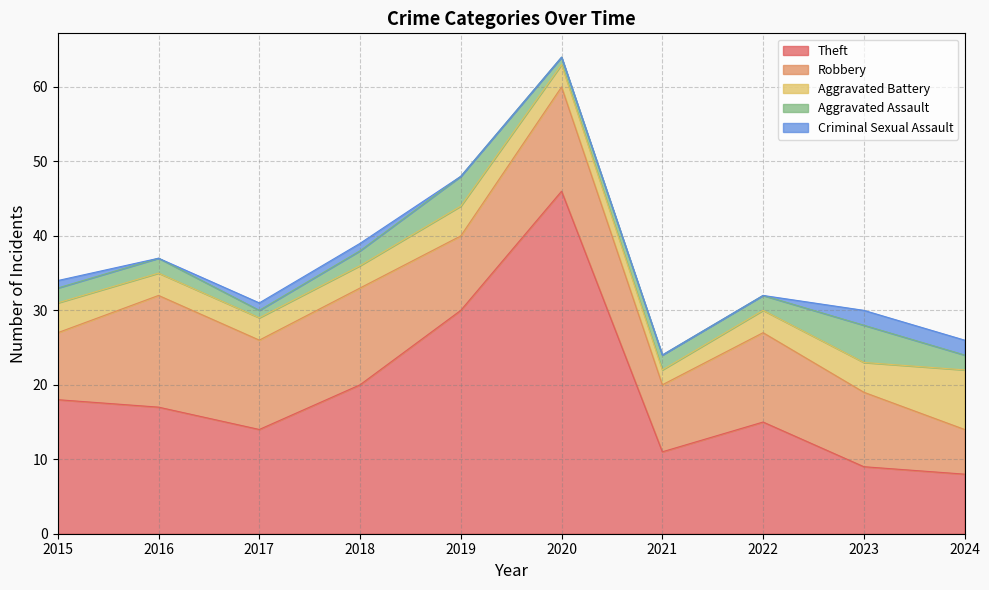

Where is the first local maximum for Theft?

2020